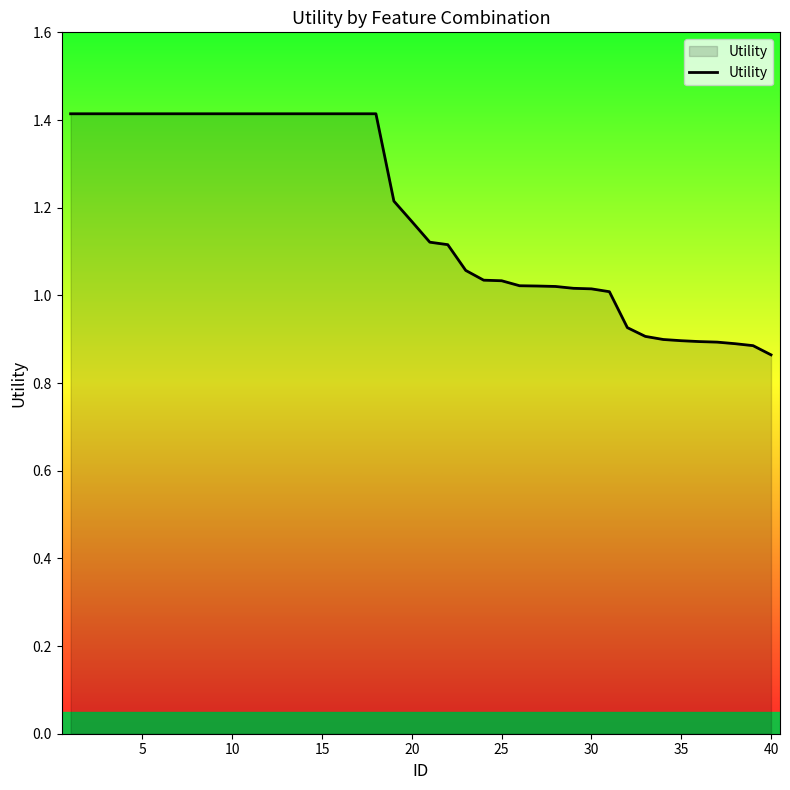

How many lines are shown in the chart?

1